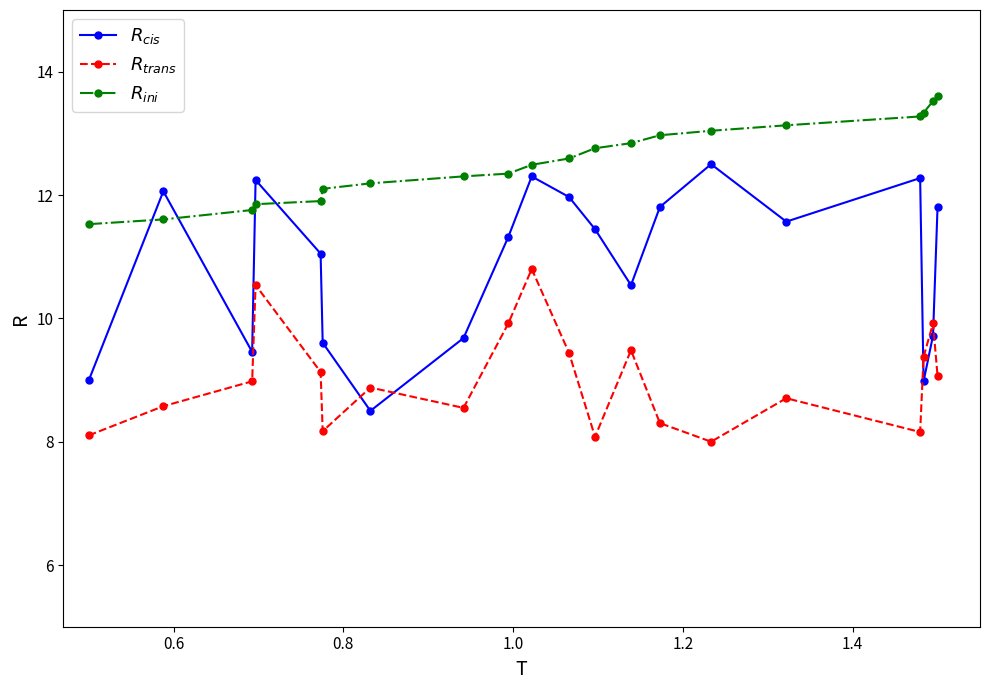

What is the maximum value shown in the chart?

13.6